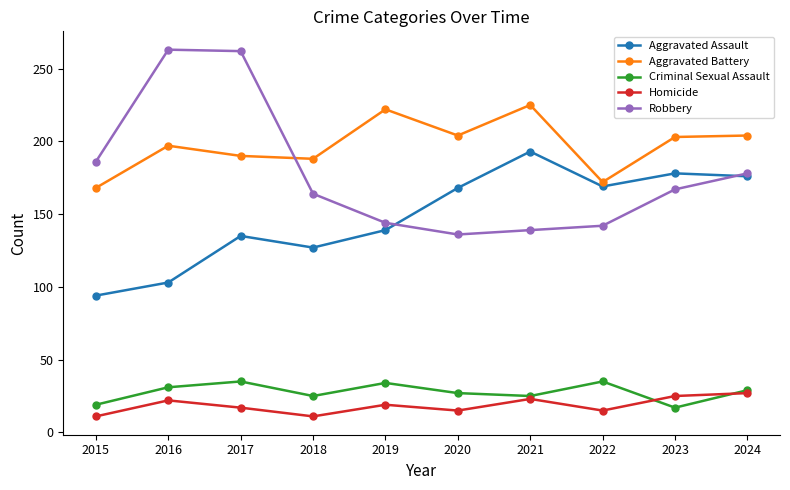

What is the lowest value of the Homicide series?

11